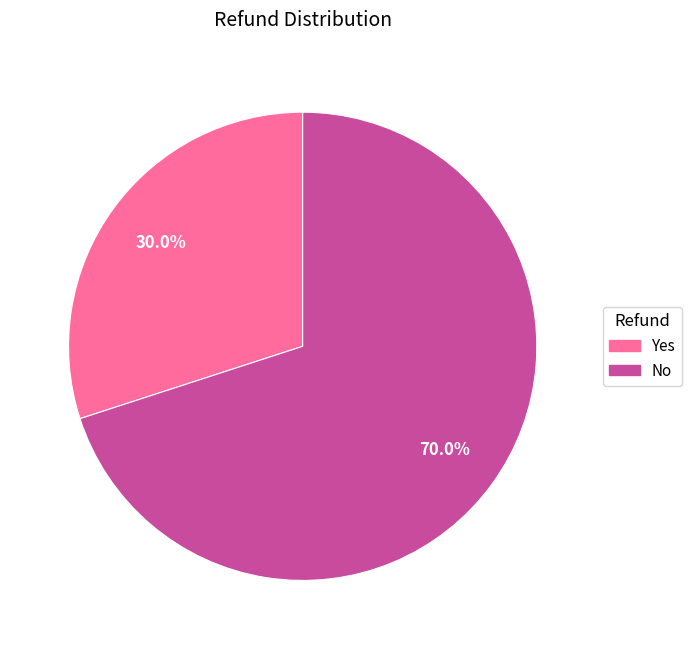

What percentage is the Yes slice, to the nearest percent?

30%